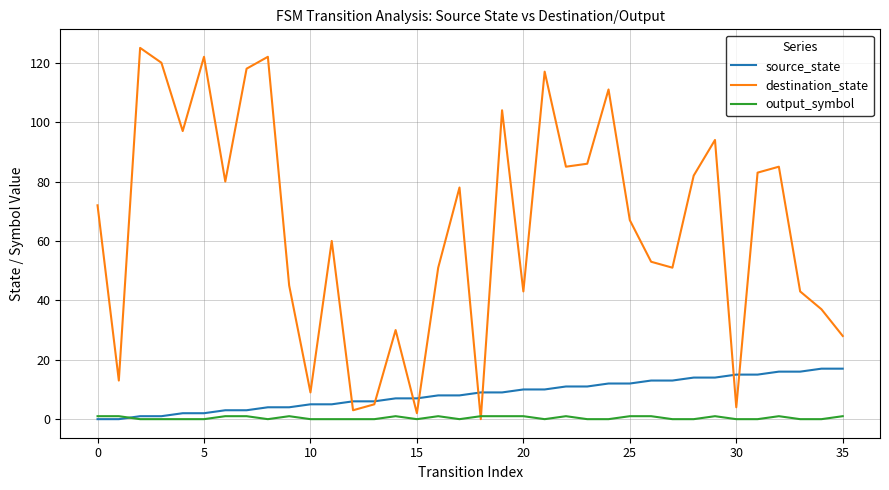

Rank the series by their maximum value, from lowest to highest.

output_symbol, source_state, destination_state